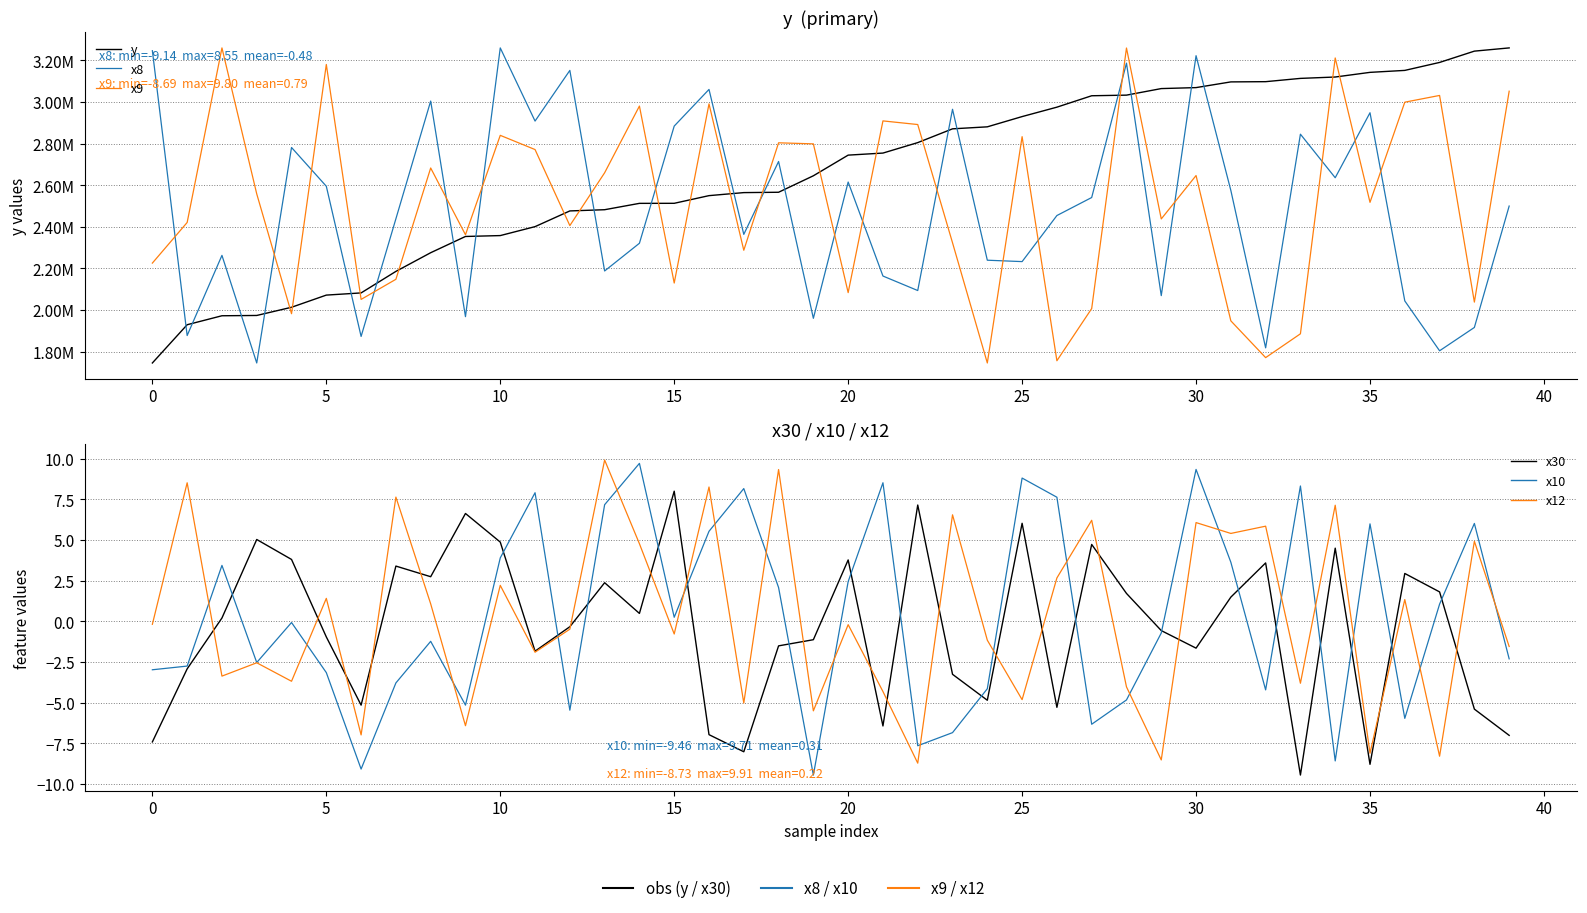

Which series changed the most between 26 and 31?

x9